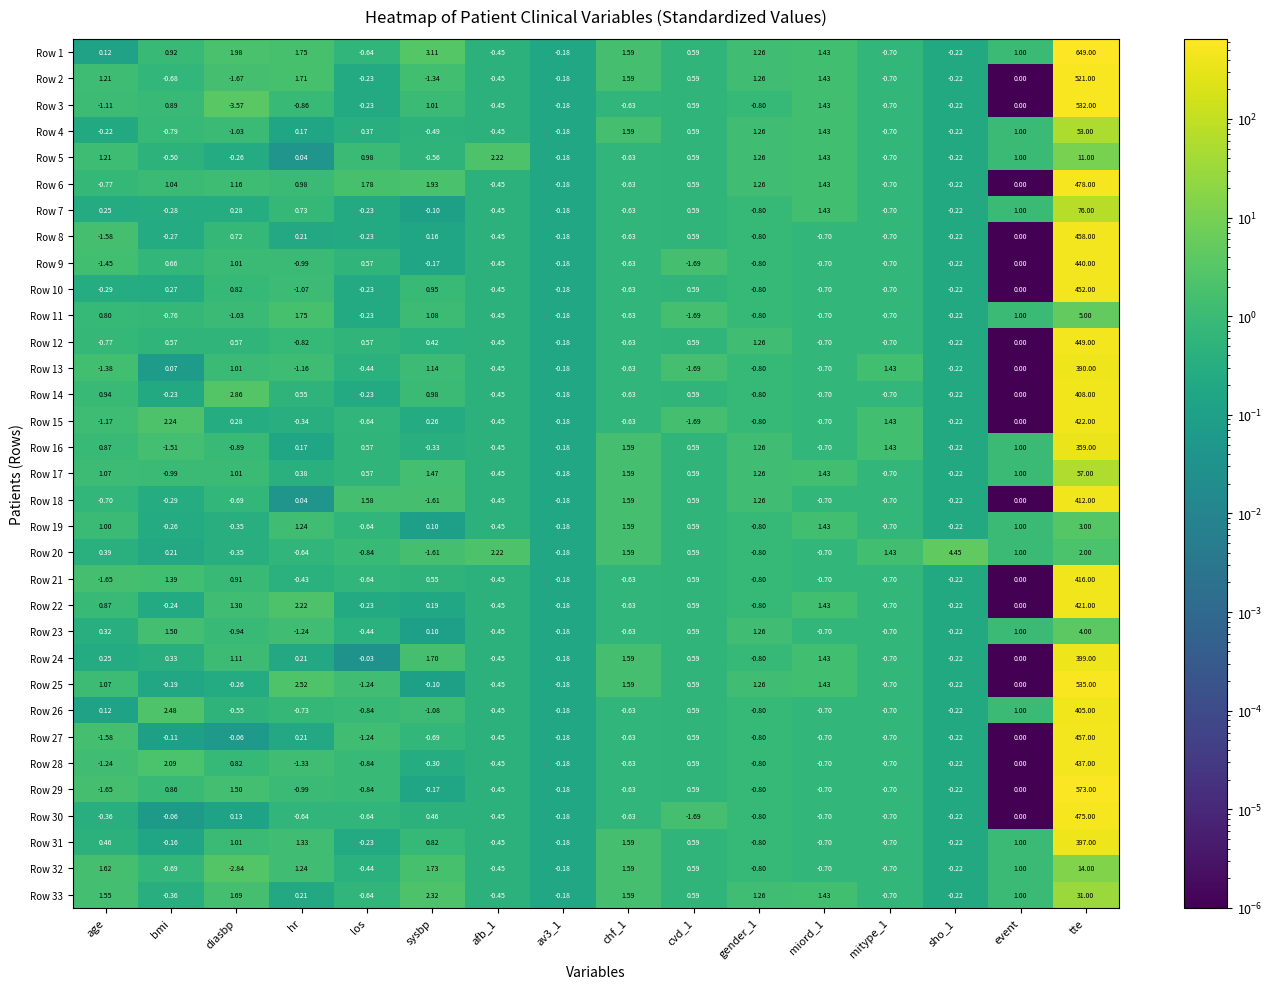

Which series has the widest spread of values?

Row 1